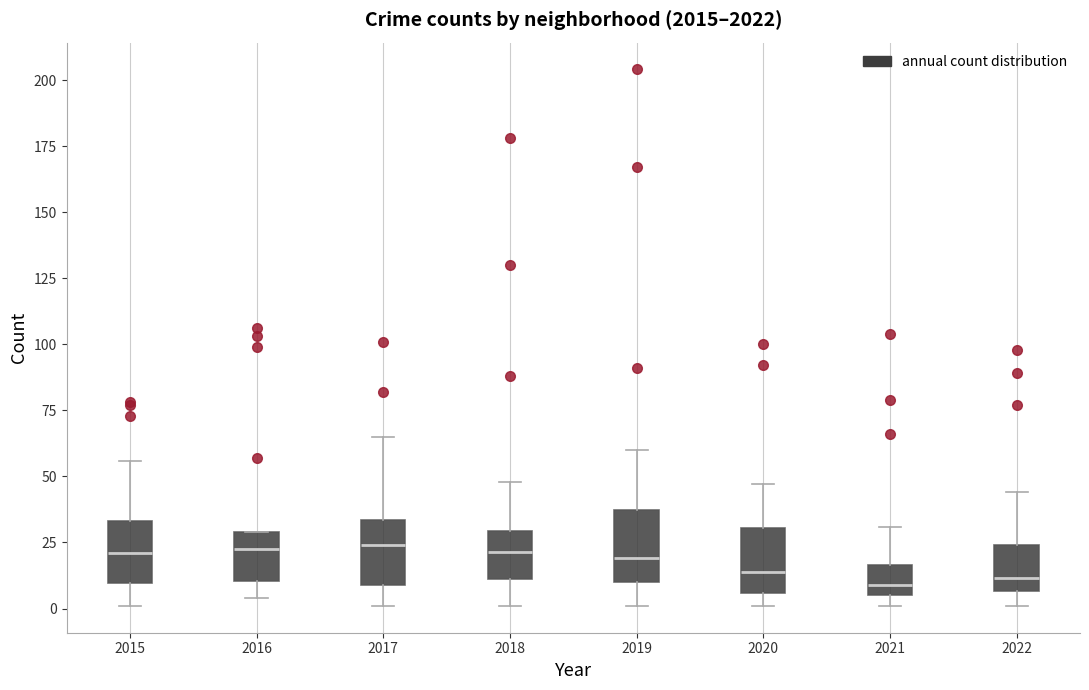

Where is the lower edge of the box at x = 2016 on the y-axis? The values are not printed on the chart, so give them approximately, as read against the axis.

10